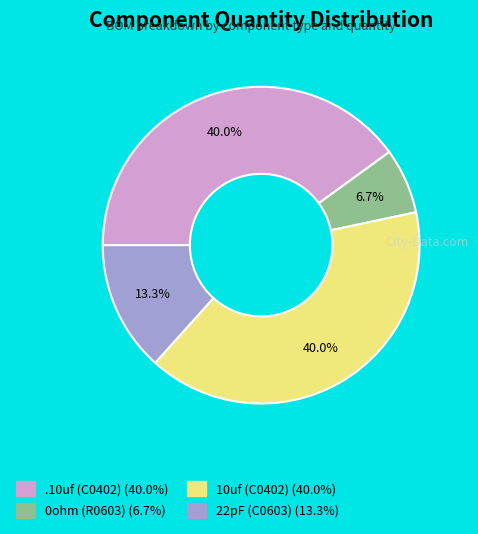

To the nearest percent, what is the difference between the 10uf (C0402) and 0ohm (R0603) slice percentages?

33%